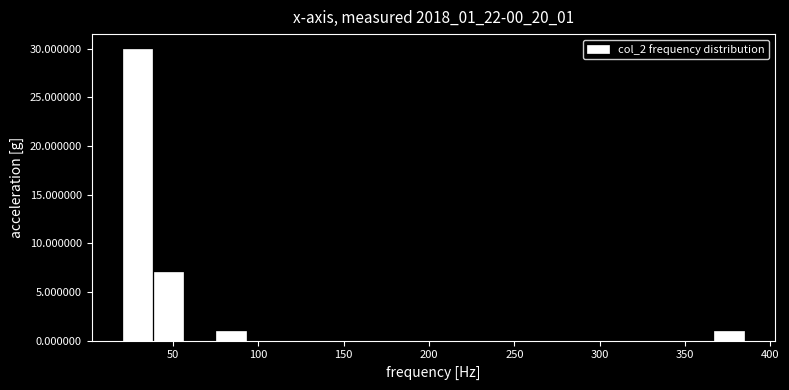

Read against the x-axis, roughly where is the centre of the tallest bar?

30